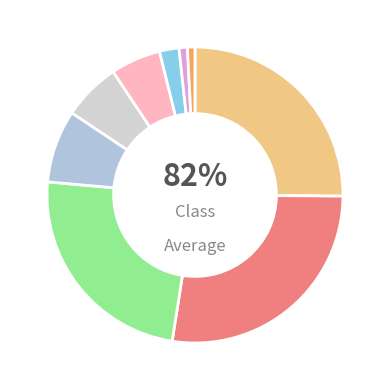

How many slices are in this pie chart?

9